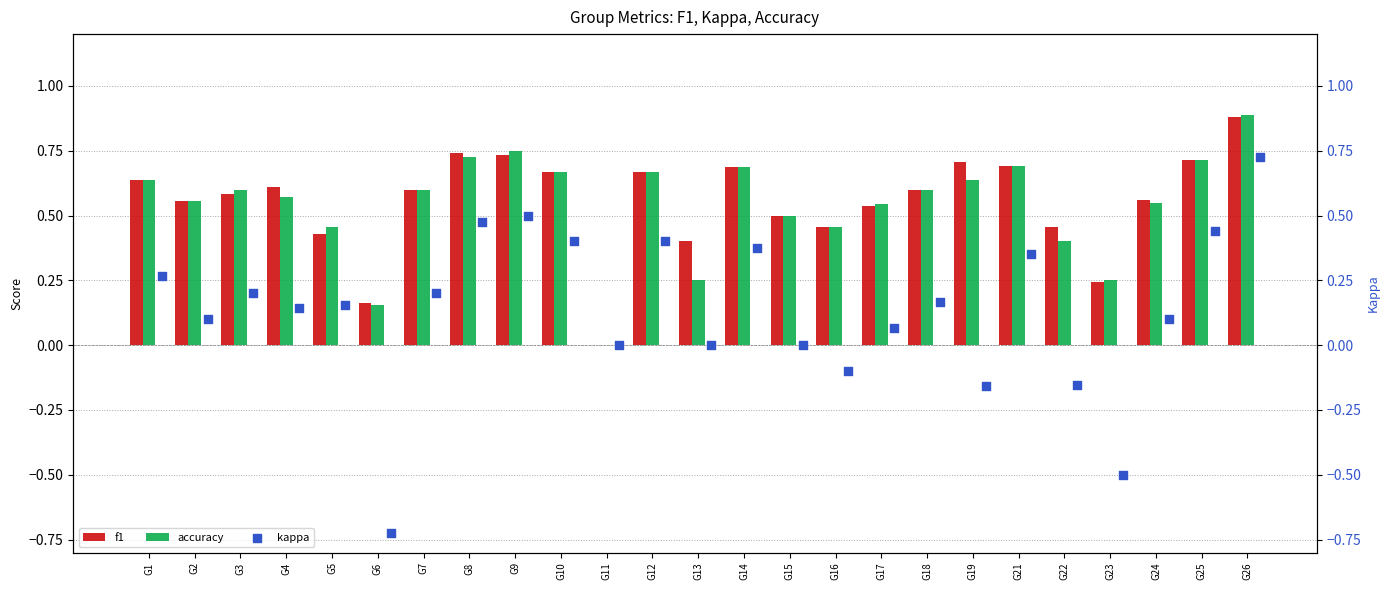

Which series has the widest spread of Y values?

kappa